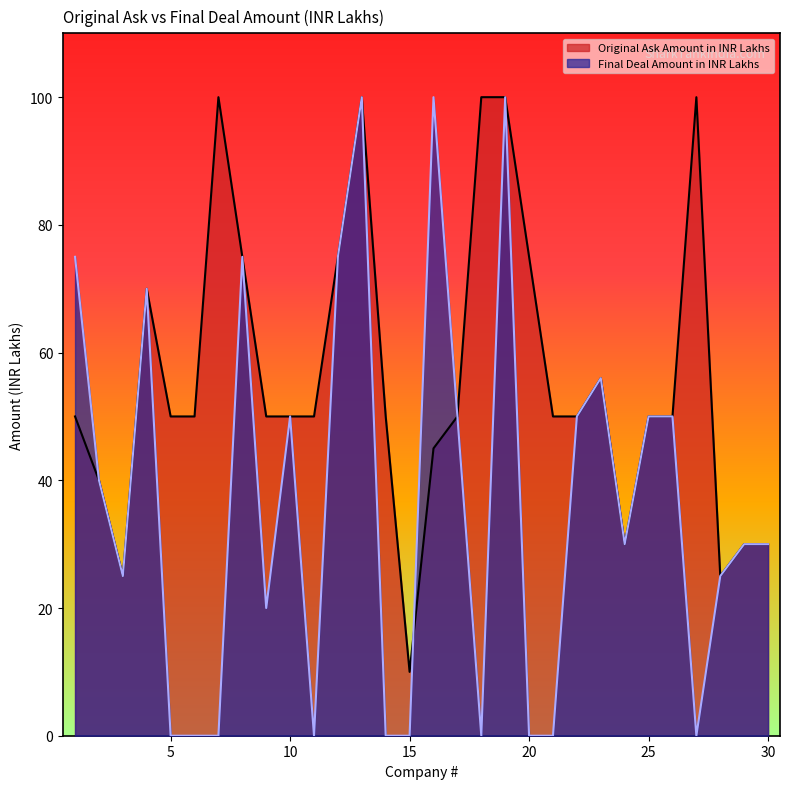

What is the sum of all Original Ask Amount in INR Lakhs values?

1686